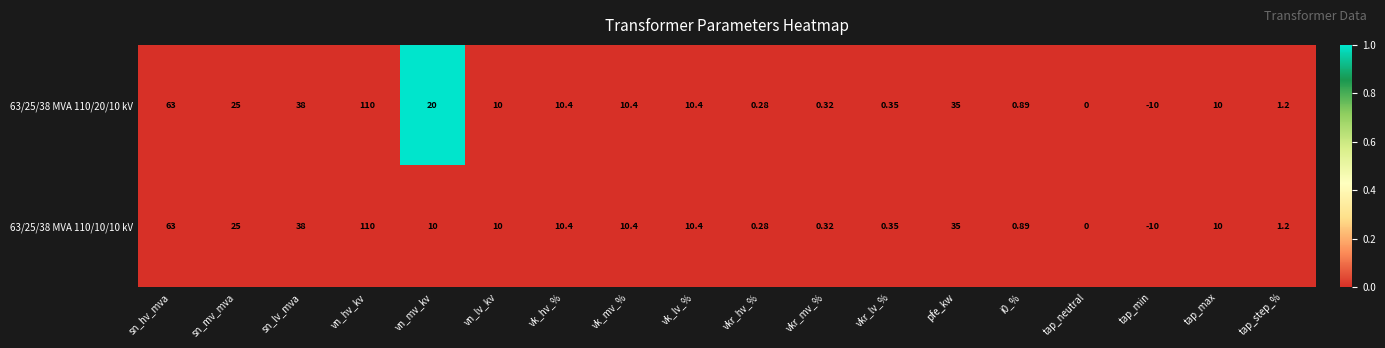

At which category does the chart reach its minimum across all series?

tap_min